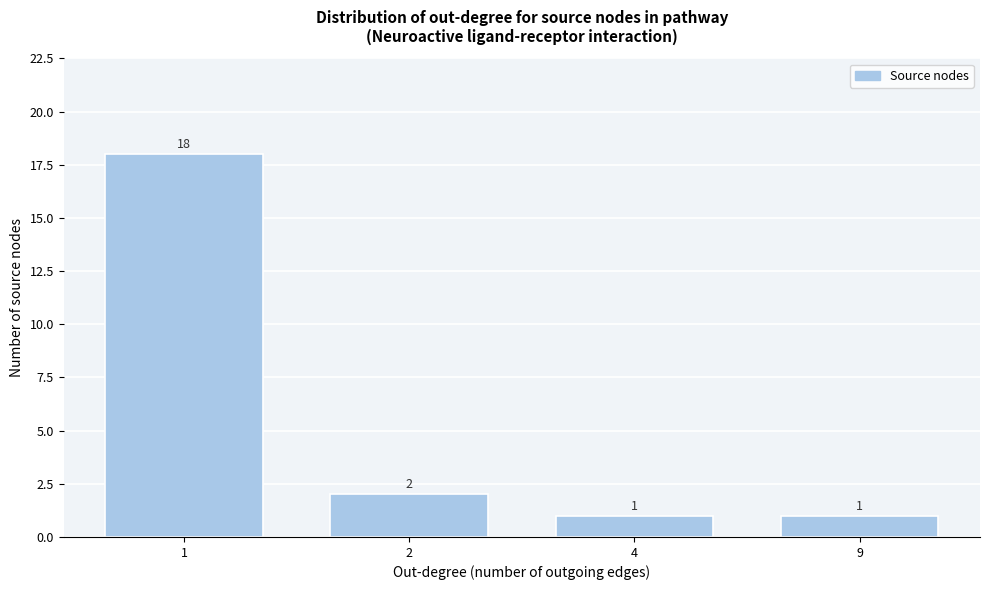

Reading left to right, transcribe all the data shown in this chart.

18	2	1	1